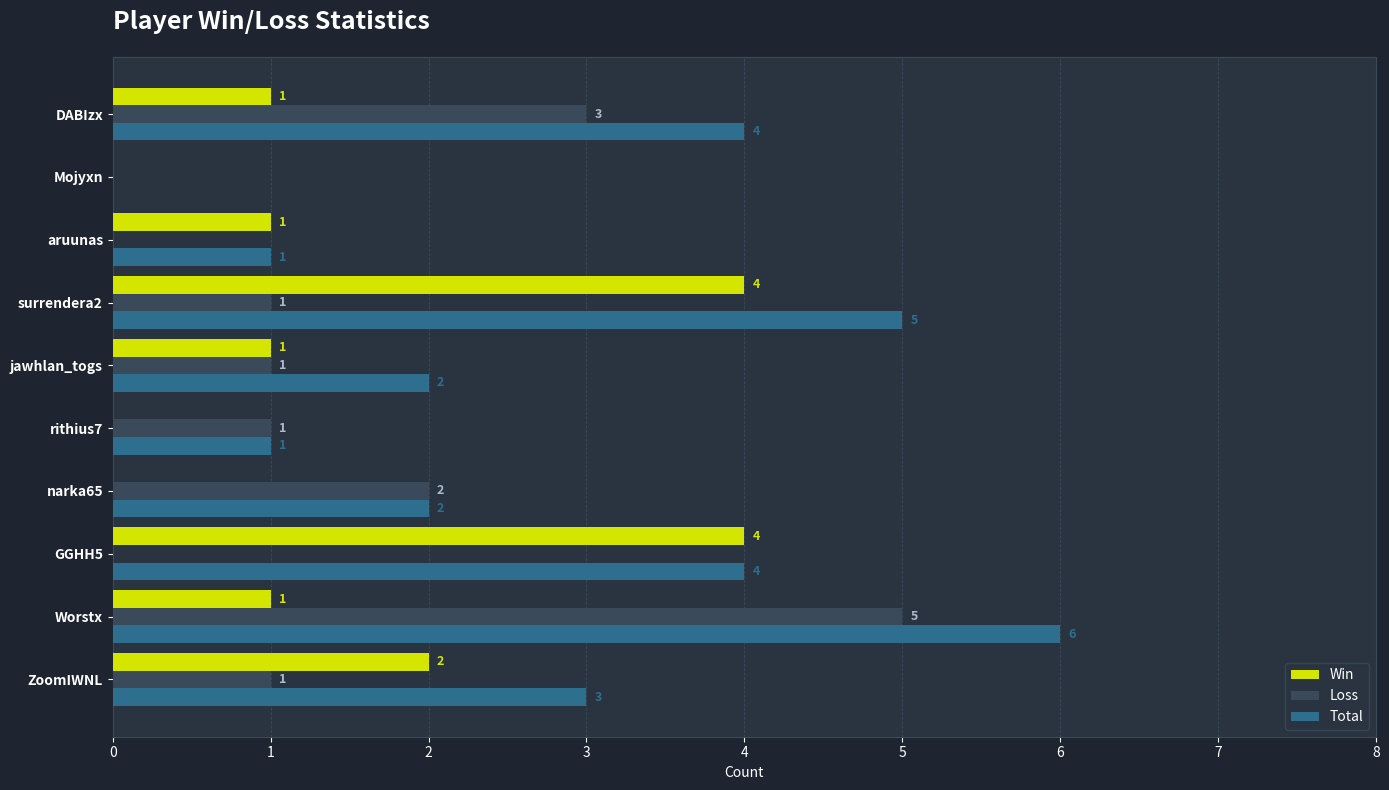

The Total series shows -4 at Mojyxn. True or false?

False